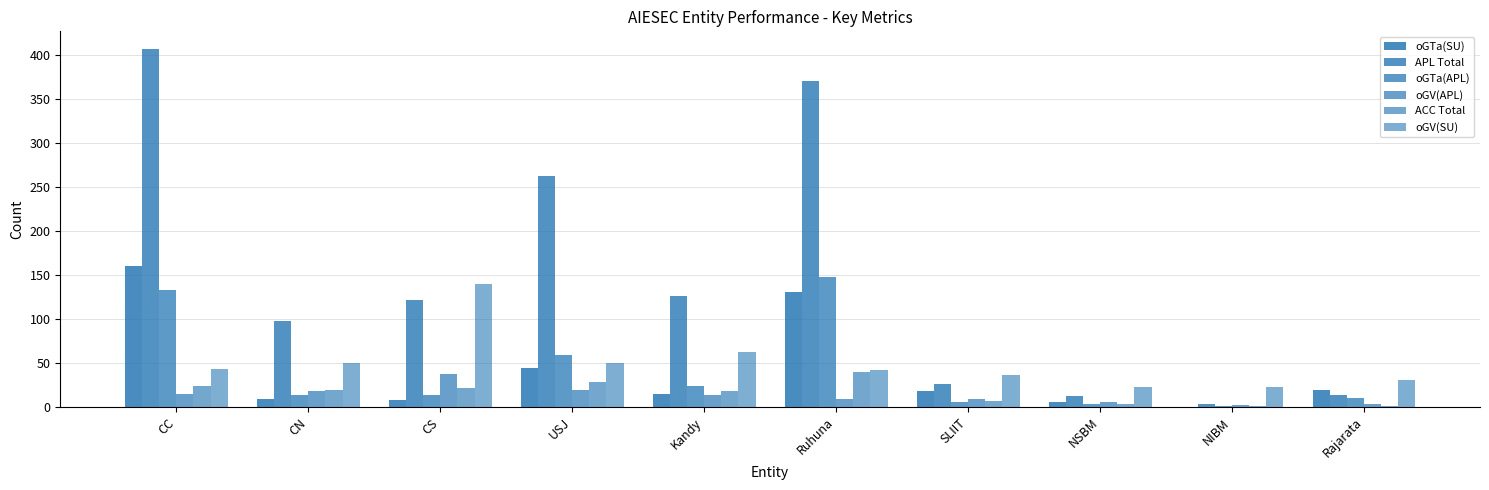

What position from the right is USJ?

7